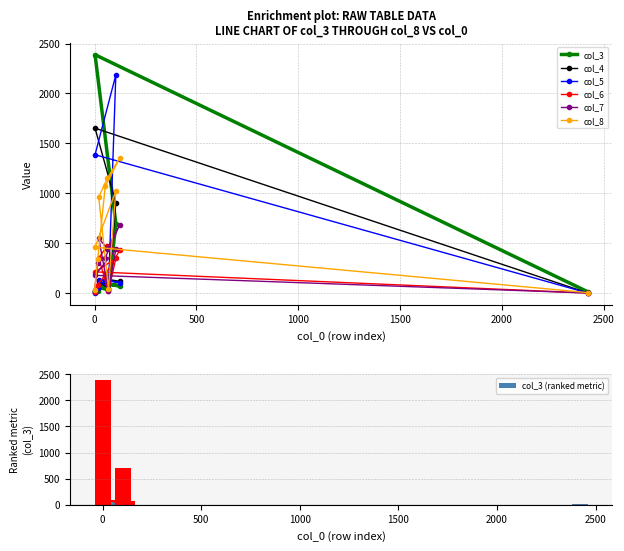

How many values in the col_4 series are below 120?

5